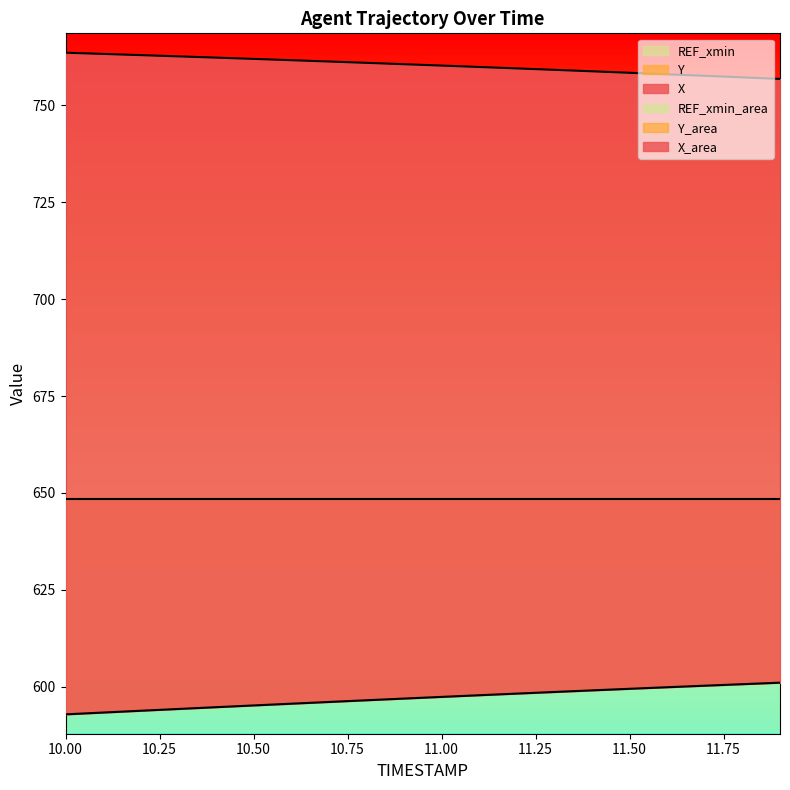

What is the average value of the X series?

760.4